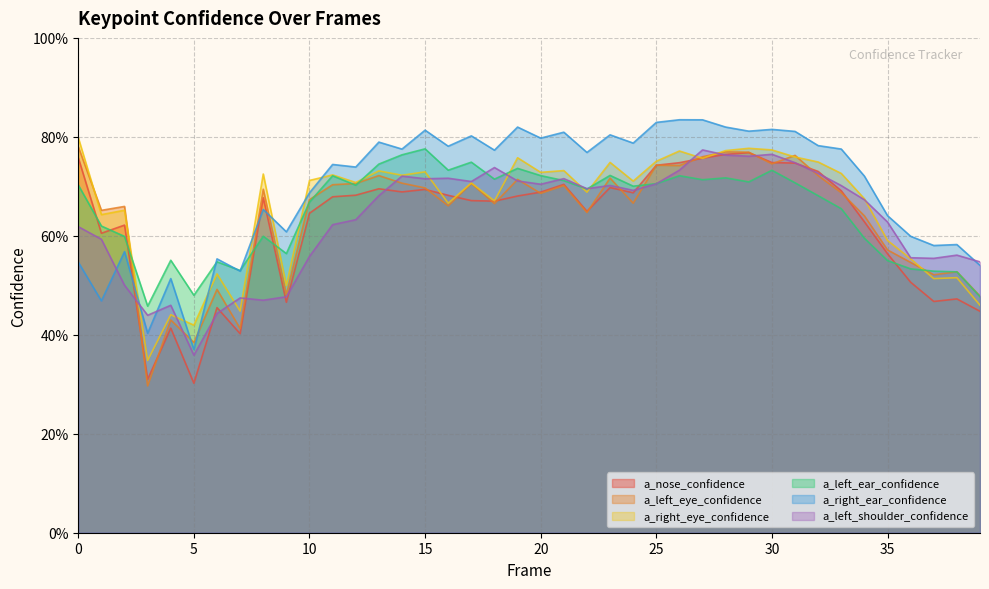

How many lines are shown in the chart?

6